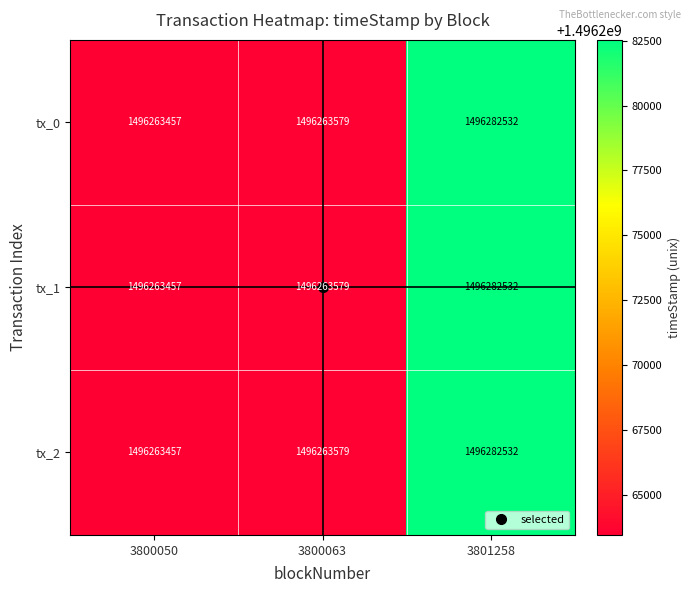

The value of tx_0 at 3801258 is 1496282532. True or false?

True